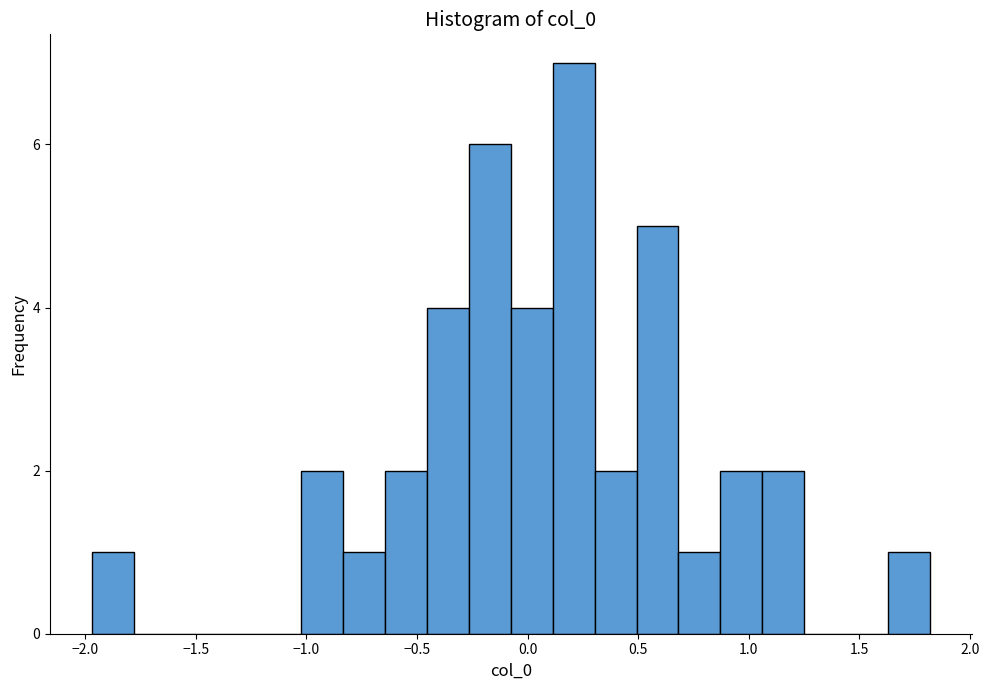

Read against the x-axis, roughly where is the centre of the tallest bar?

0.20